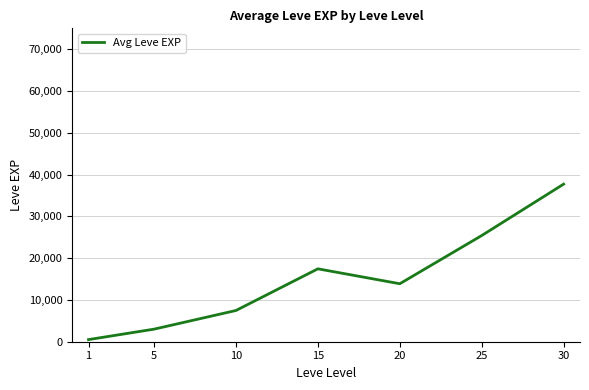

Reading left to right, transcribe all the data shown in this chart.

1=510.2	5=3008.3	10=7475.0	15=17445.0	20=13876.7	25=25410.0	30=37715.0